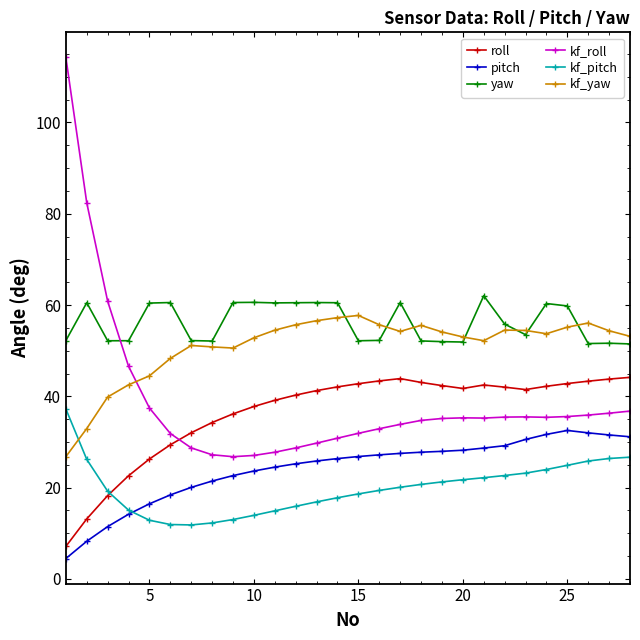

Does the chart display data point markers on the line(s)?

Yes